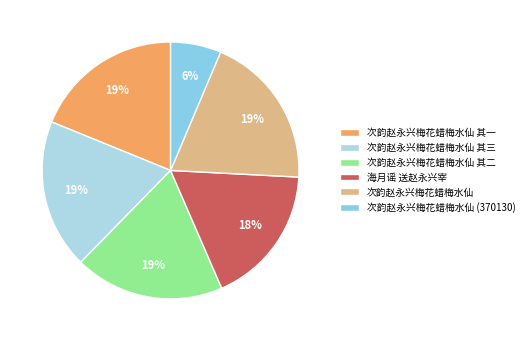

Count the number of slices in the pie.

6